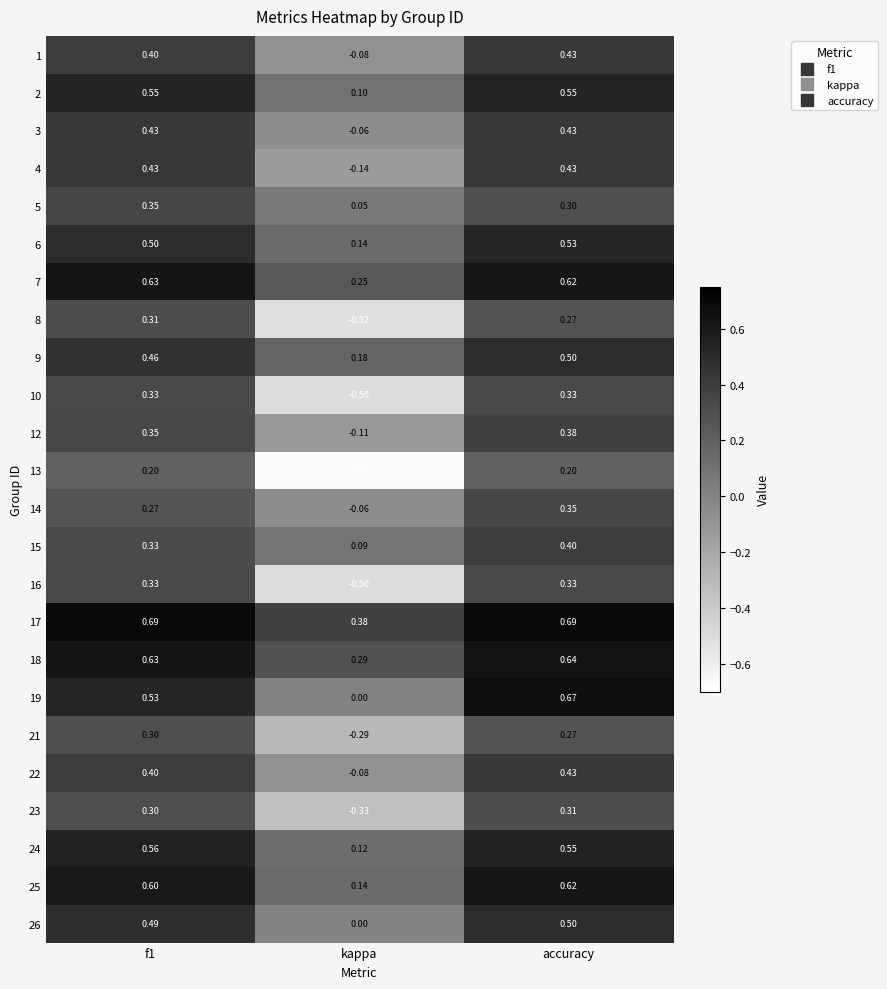

Which series has the largest range (max minus min)?

13